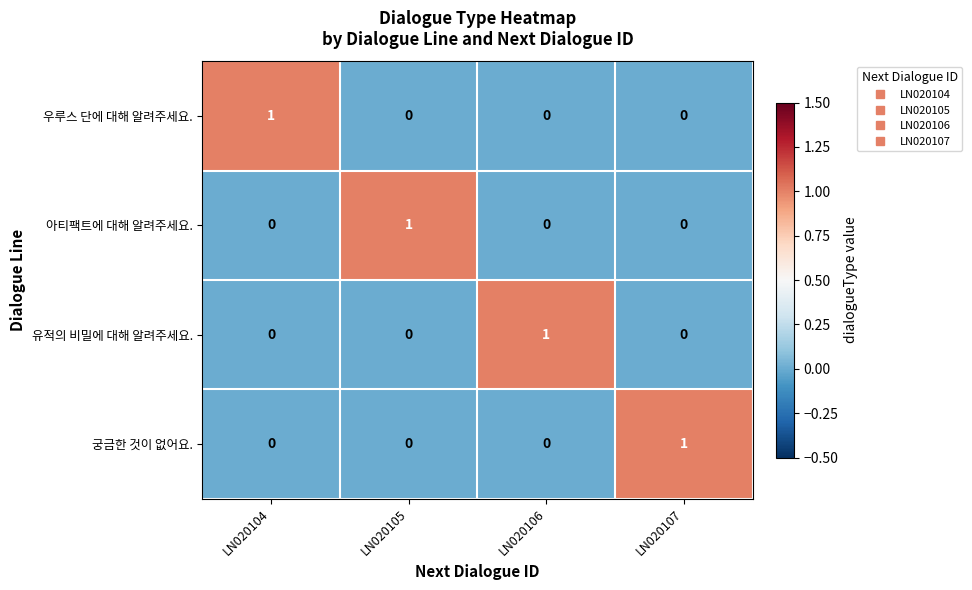

What is the total value across all series at LN020106?

1